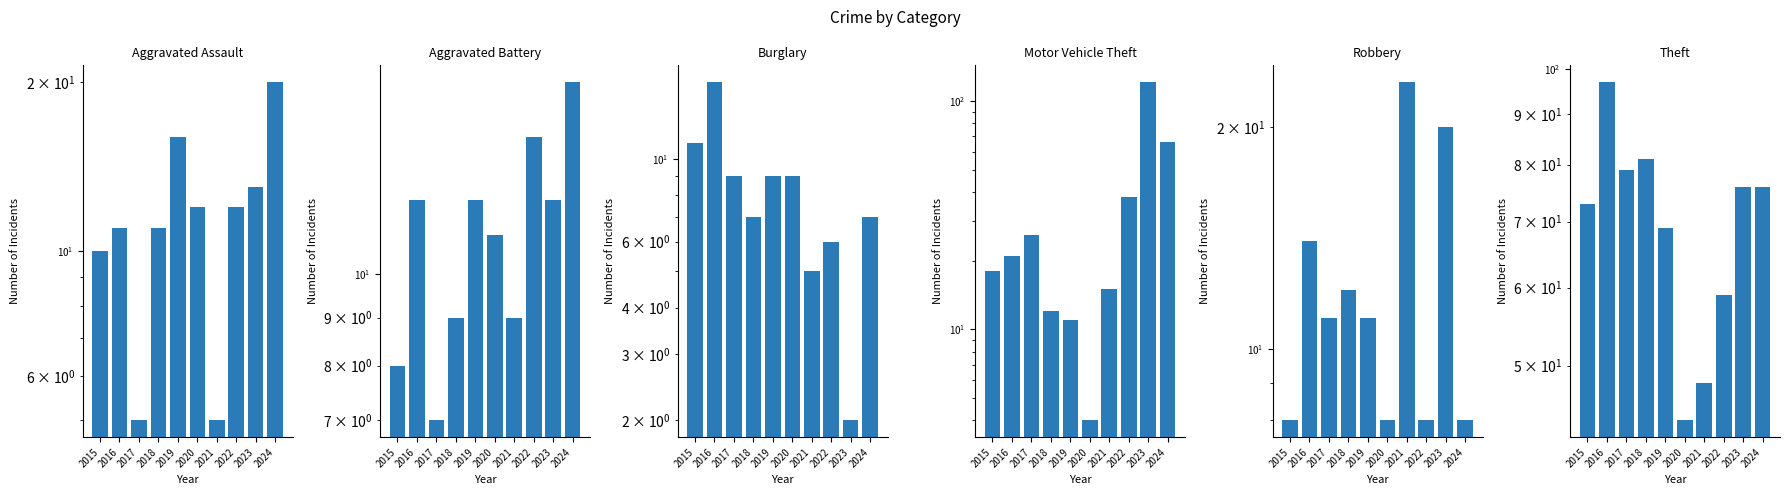

What is the minimum value shown in the chart?

2